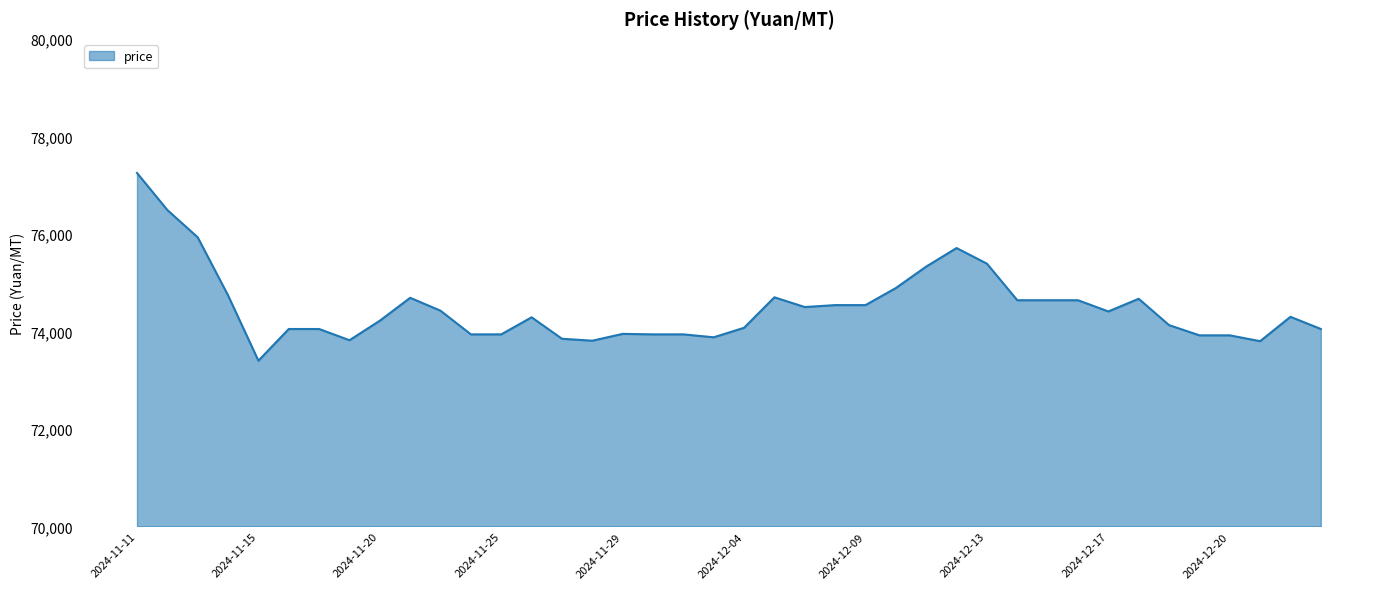

What is the difference between the maximum and minimum values?

3850